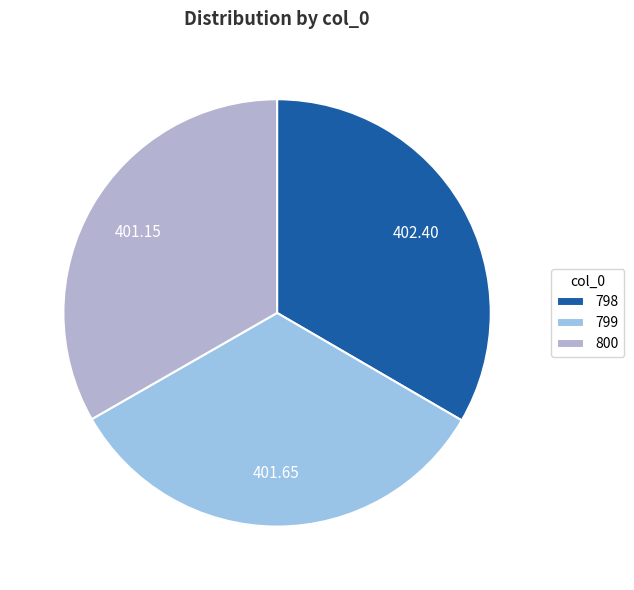

The 799 slice represents 33% of the pie. True or false?

True